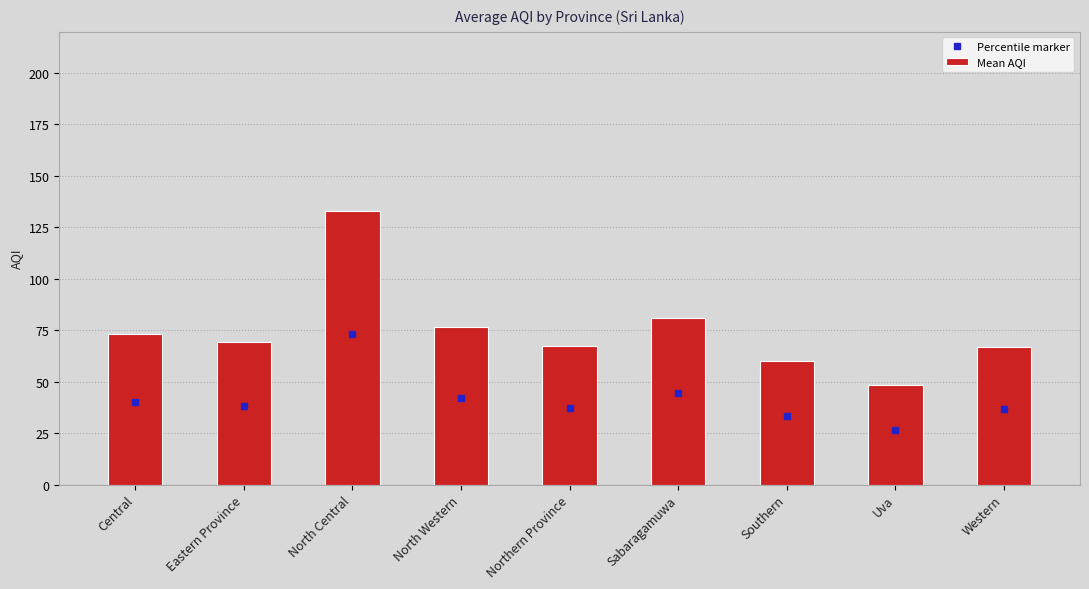

What value does the data have at Eastern Province?

69.5